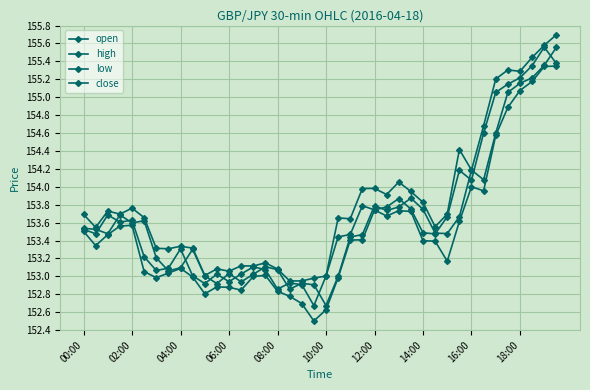

Which series has the widest spread of values?

close